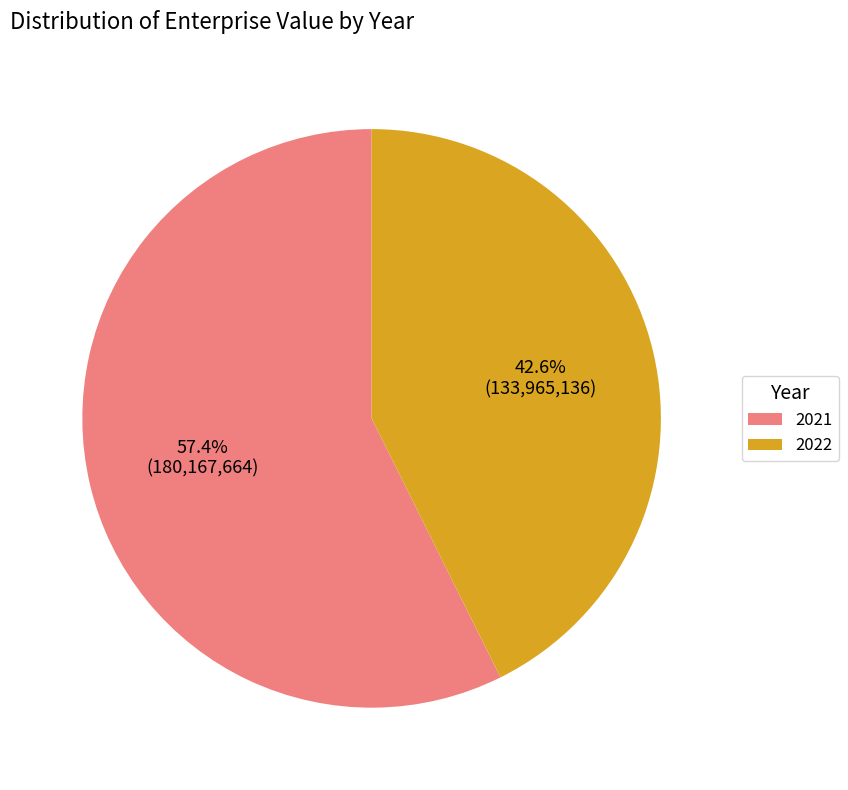

To the nearest percent, what portion does 2021 represent?

57%